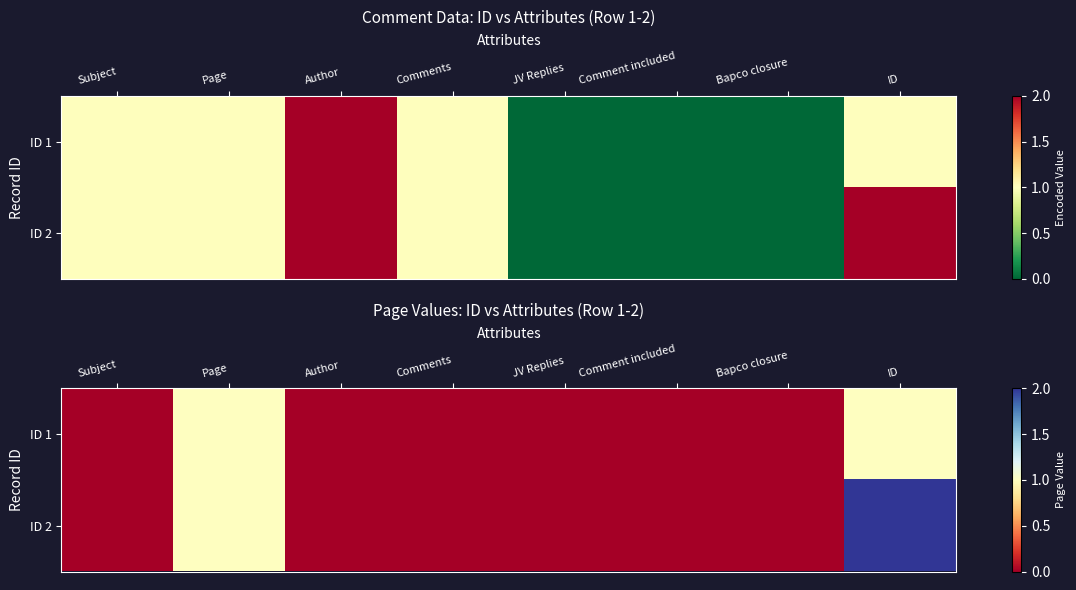

What is the maximum value shown in the chart?

2